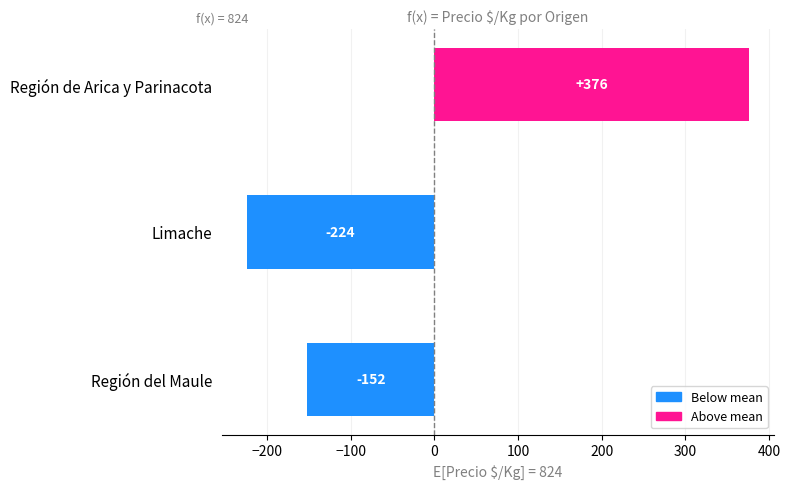

Rank the categories by value from lowest to highest.

Limache, Región del Maule, Región de Arica y Parinacota